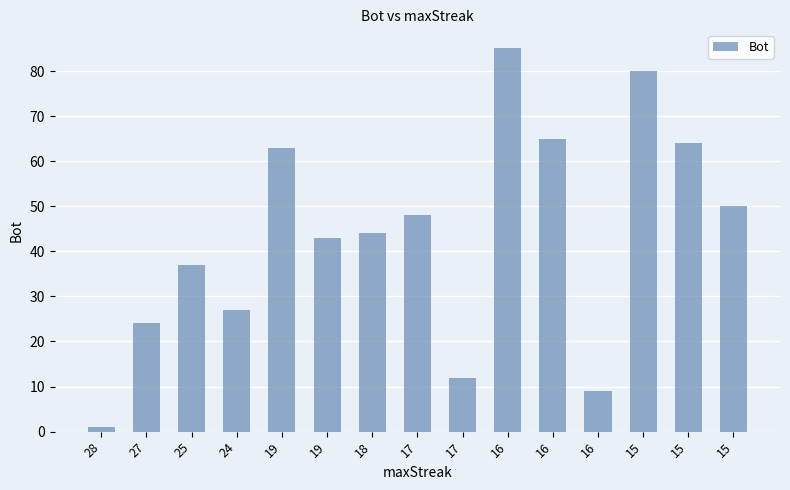

Does the chart contain any negative values?

No